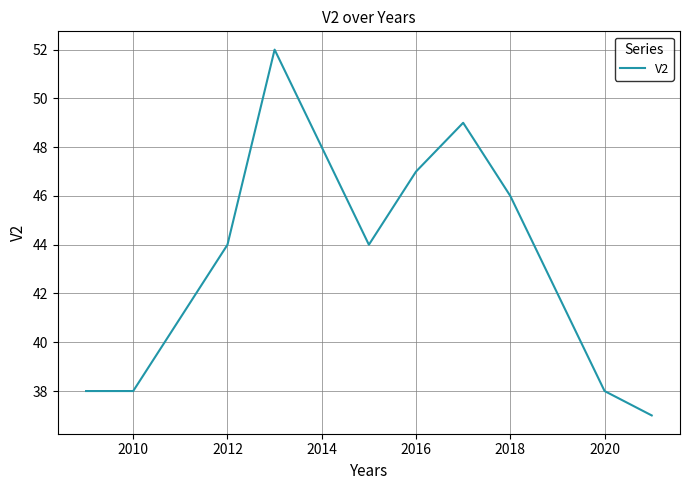

What is the maximum value shown in the chart?

52